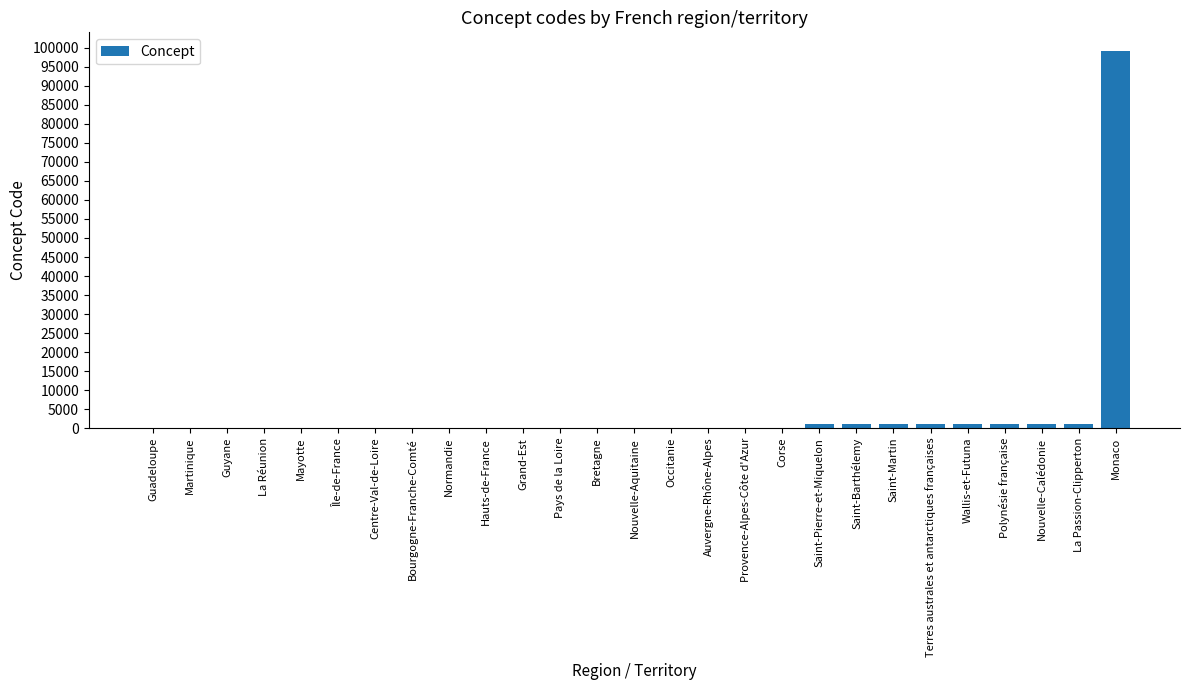

Count the number of categories in the chart.

27